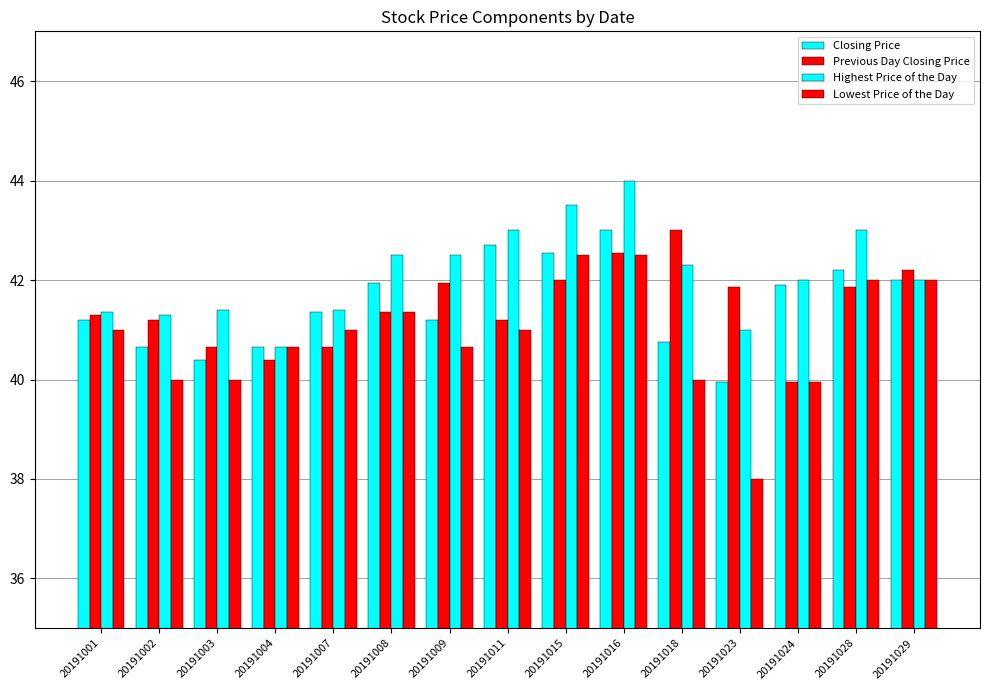

Rank the categories by Closing Price value from lowest to highest.

20191023, 20191003, 20191002, 20191004, 20191018, 20191001, 20191009, 20191007, 20191024, 20191008, 20191029, 20191028, 20191015, 20191011, 20191016